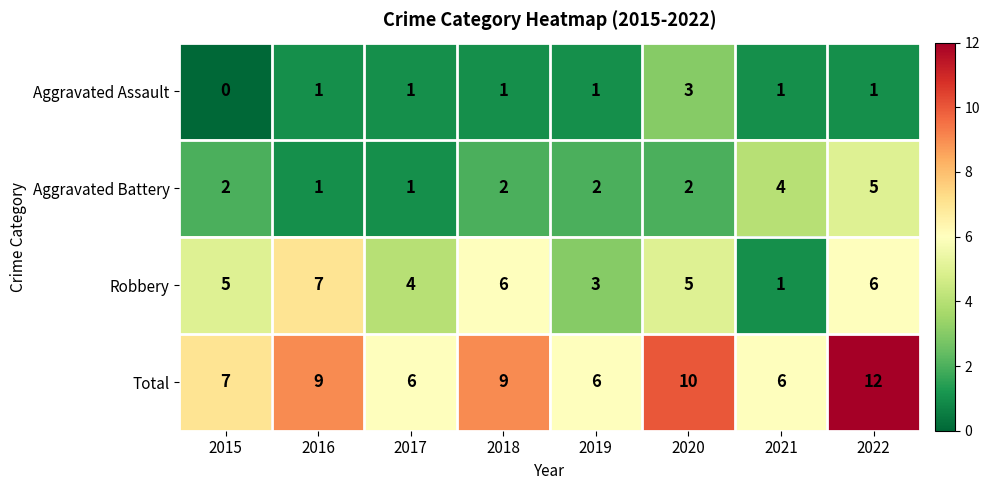

At which category is the sum across all series the highest?

2022